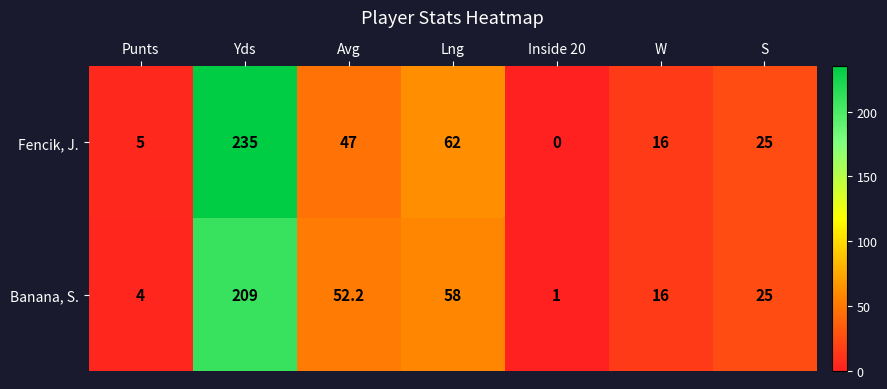

At how many categories does at least one series exceed 217?

1